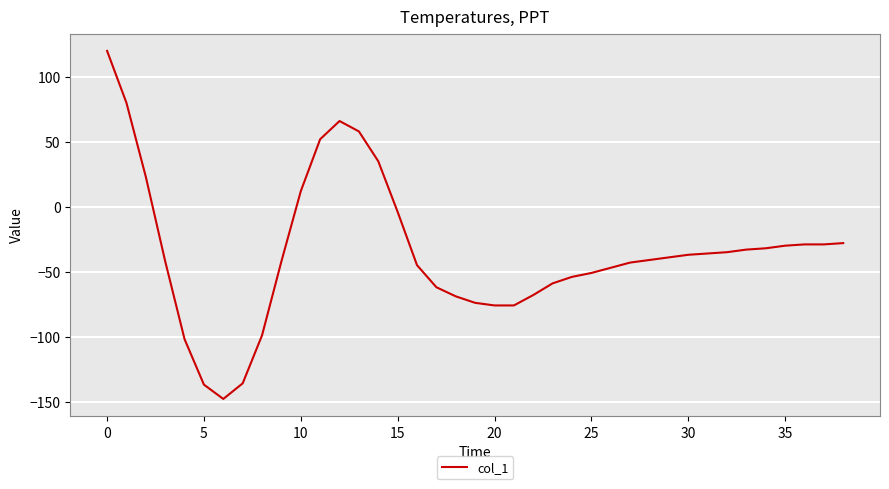

How many values are below -41?

19